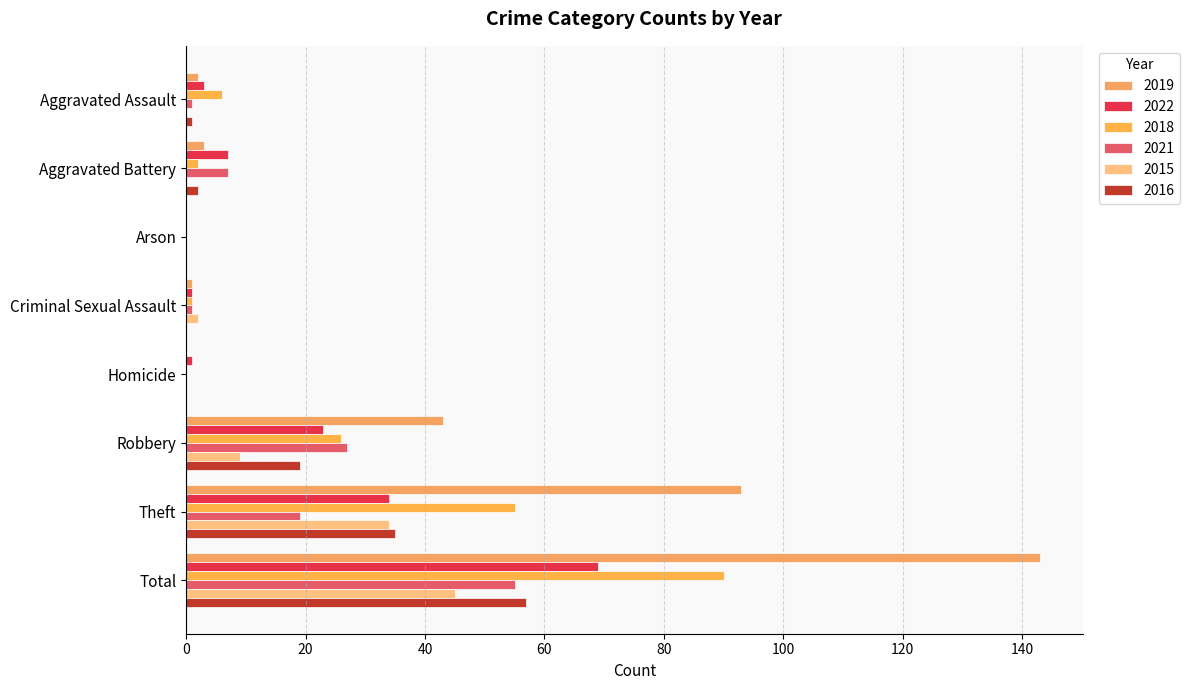

At which category is the sum across all series the highest?

Total